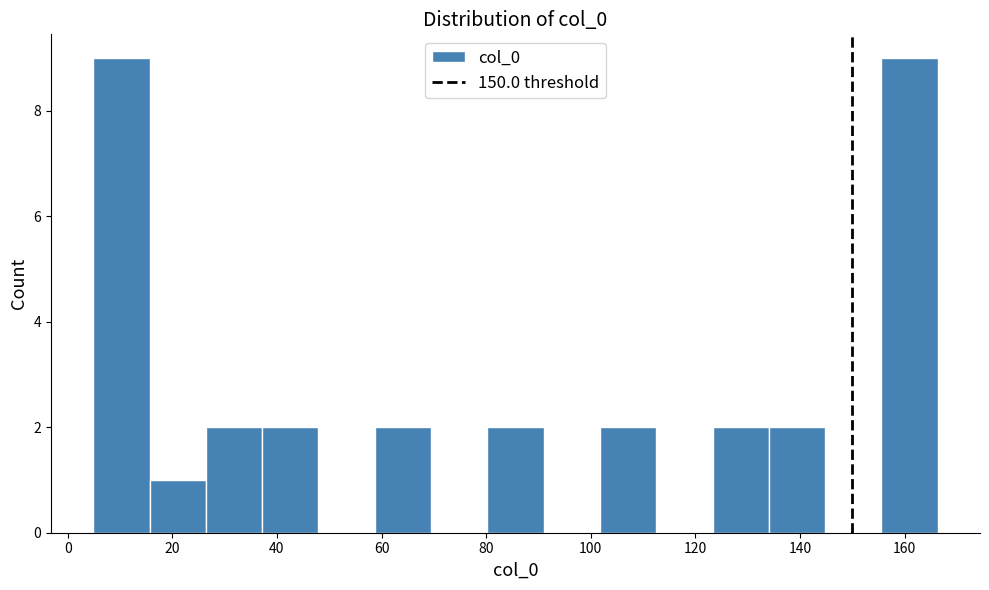

Reading left to right, list every bar in this chart as the range it spans on the x-axis followed by its height. Neither the bar edges nor the heights are printed on the chart, so give them approximately, as read against the axes.

4 to 16: 9
16 to 26: 1
26 to 38: 2
38 to 48: 2
48 to 58: 0
58 to 70: 2
70 to 80: 0
80 to 90: 2
90 to 102: 0
102 to 112: 2
112 to 124: 0
124 to 134: 2
134 to 144: 2
144 to 156: 0
156 to 166: 9